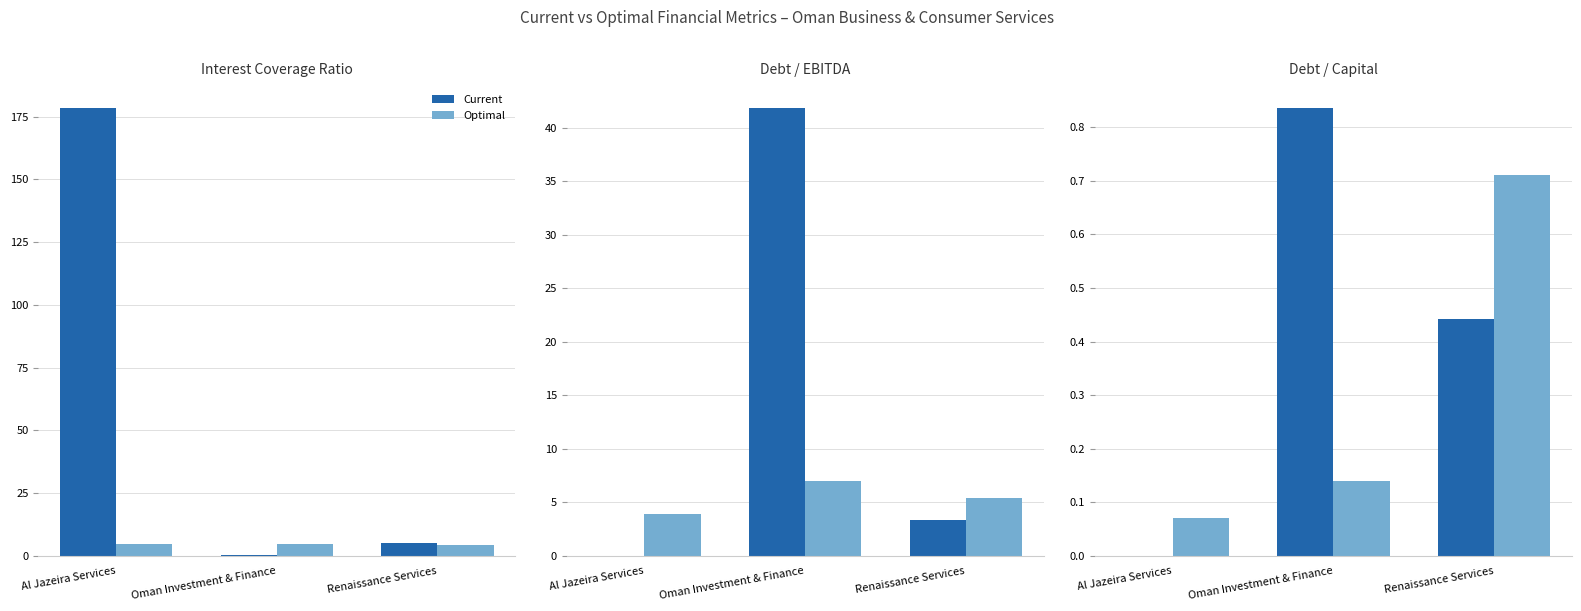

Rank the series at Renaissance Services from highest to lowest value.

Optimal, Current